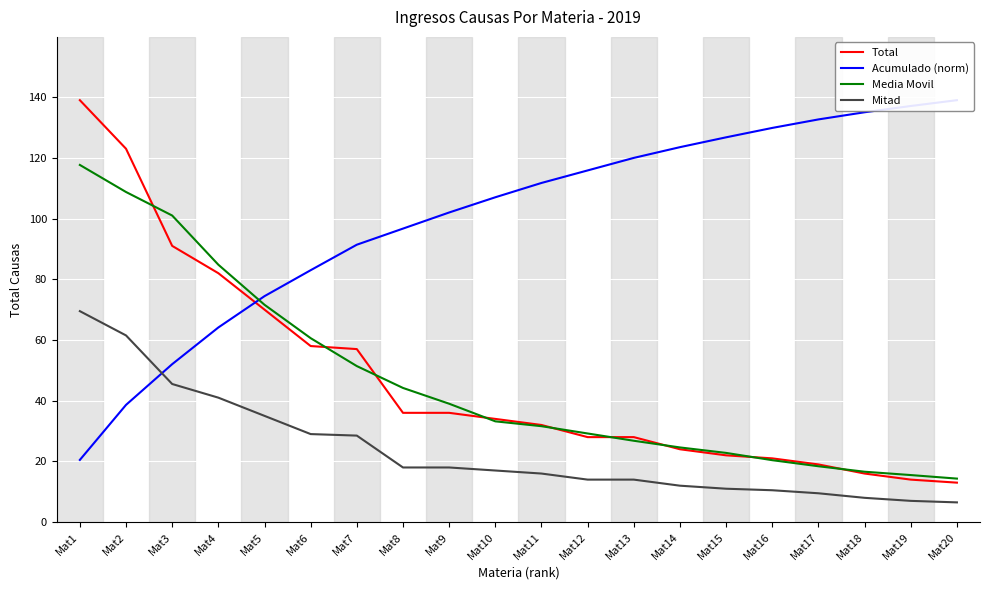

True or false: Acumulado (norm) has a value of 170.2 at Mat8.

False